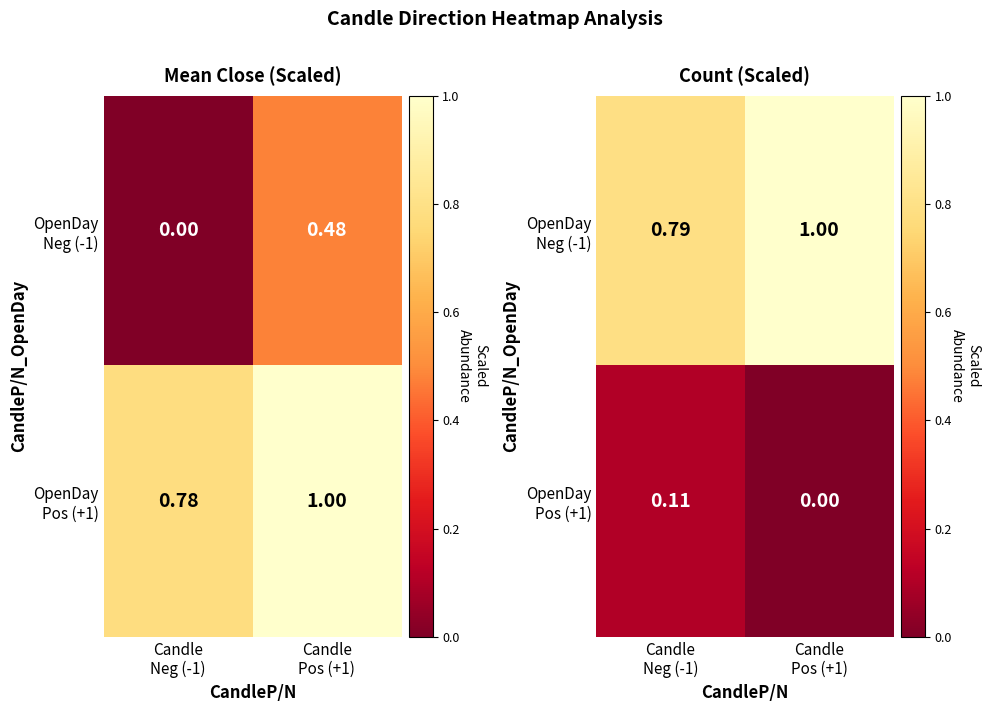

List the labels in order of OpenDay Pos (+1) value, largest first.

Candle Neg (-1), Candle Pos (+1)